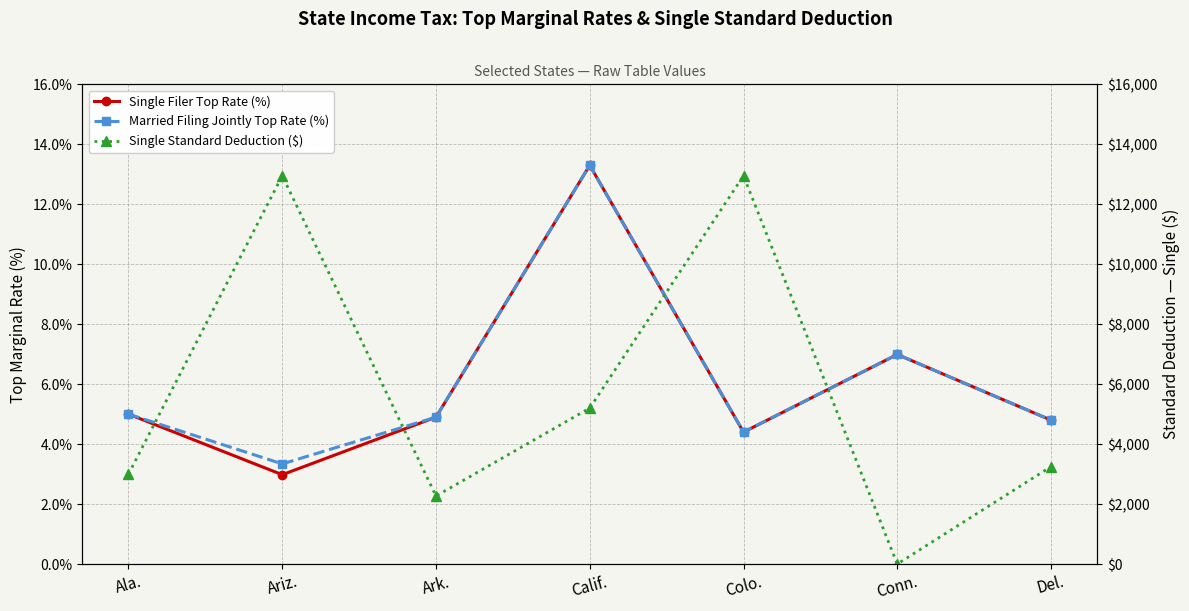

Which label corresponds to the largest value in the chart?

Ariz.